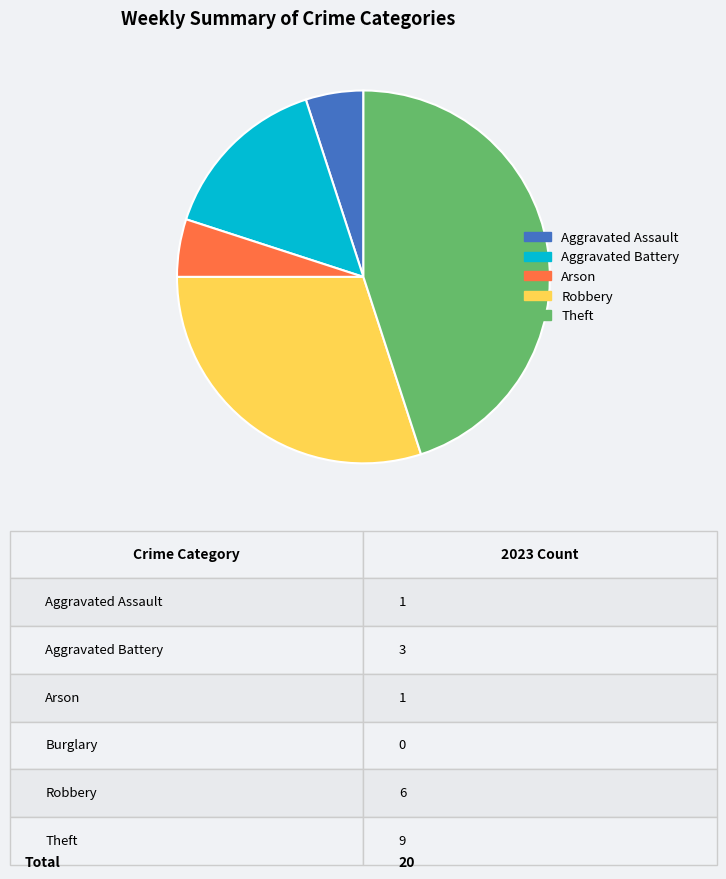

Is the sum of Aggravated Battery and Theft greater than half?

Yes